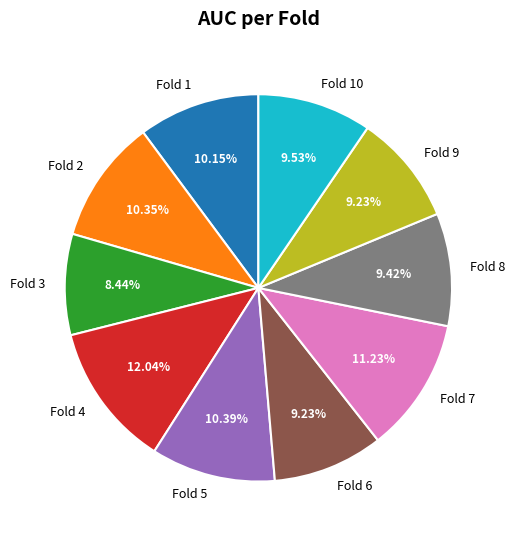

What portion of the pie excludes Fold 10?

90.5%